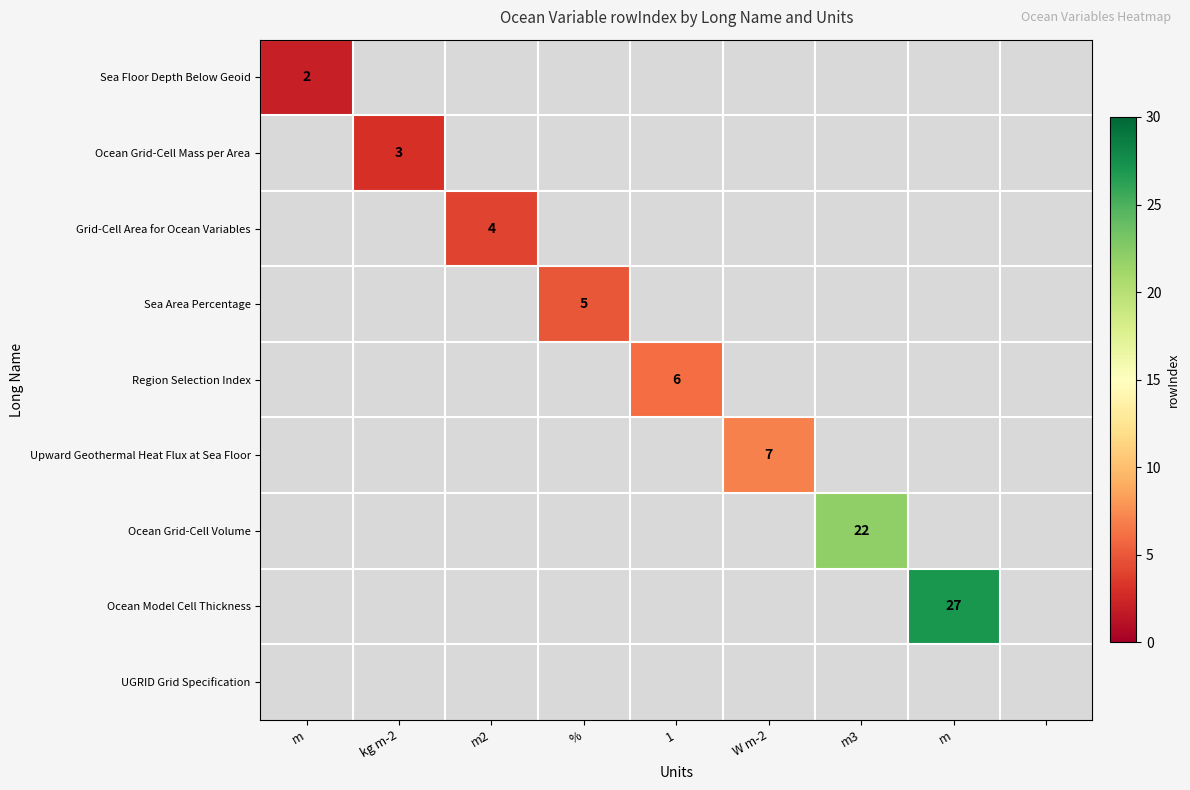

At how many categories does at least one series exceed 20?

2